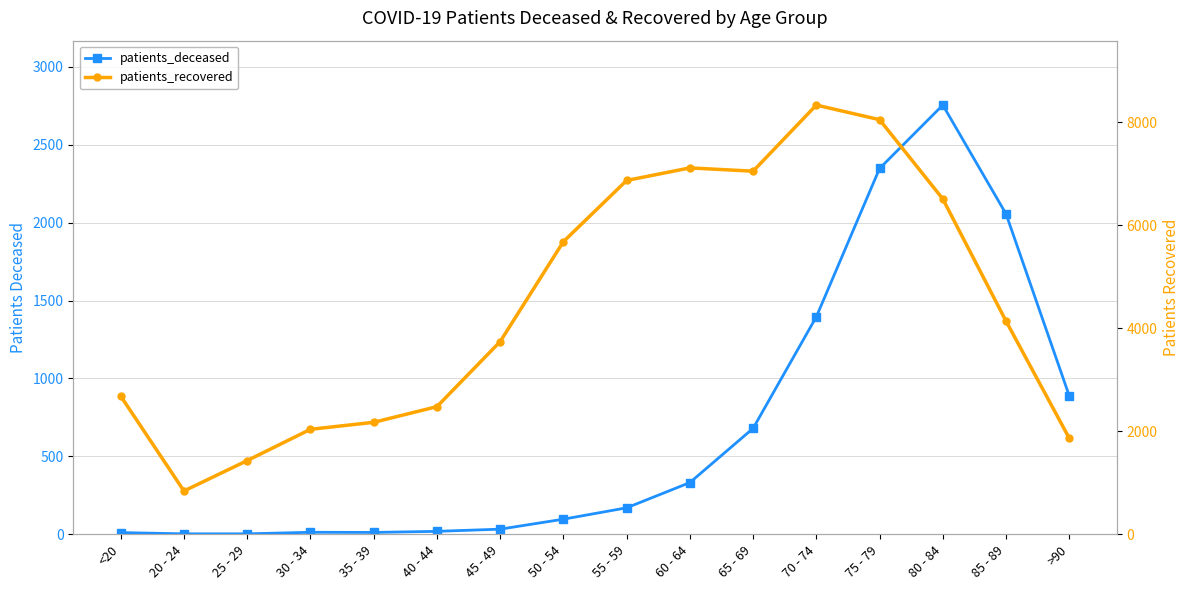

Where is the first local minimum for patients_recovered?

20 - 24